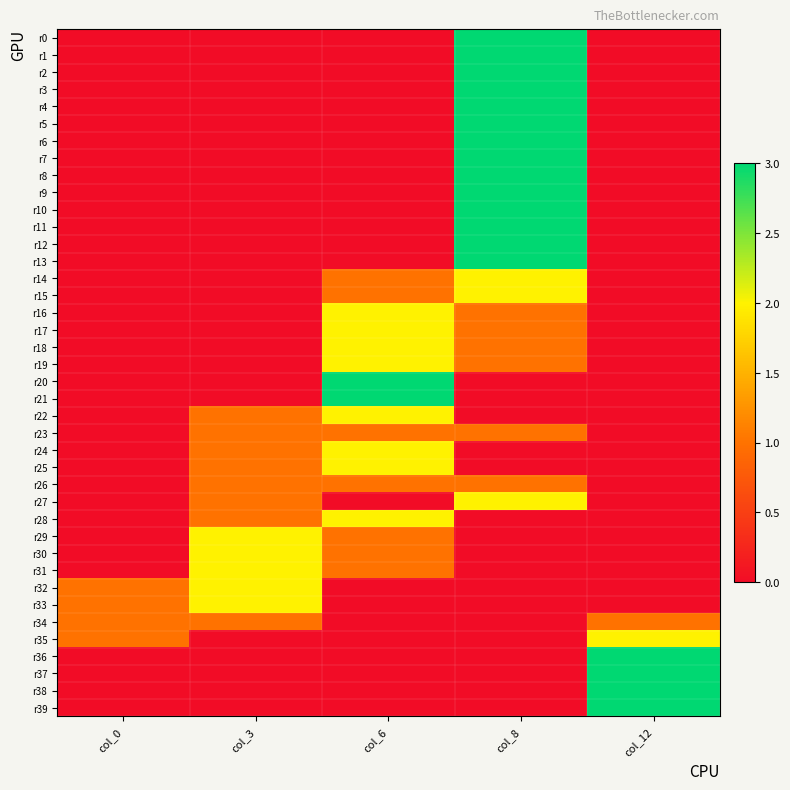

Reading right to left, what are all the values shown in this chart?

r0: col_12=0	col_8=3	col_6=0	col_3=0	col_0=0
r1: col_12=0	col_8=3	col_6=0	col_3=0	col_0=0
r2: col_12=0	col_8=3	col_6=0	col_3=0	col_0=0
r3: col_12=0	col_8=3	col_6=0	col_3=0	col_0=0
r4: col_12=0	col_8=3	col_6=0	col_3=0	col_0=0
r5: col_12=0	col_8=3	col_6=0	col_3=0	col_0=0
r6: col_12=0	col_8=3	col_6=0	col_3=0	col_0=0
r7: col_12=0	col_8=3	col_6=0	col_3=0	col_0=0
r8: col_12=0	col_8=3	col_6=0	col_3=0	col_0=0
r9: col_12=0	col_8=3	col_6=0	col_3=0	col_0=0
r10: col_12=0	col_8=3	col_6=0	col_3=0	col_0=0
r11: col_12=0	col_8=3	col_6=0	col_3=0	col_0=0
r12: col_12=0	col_8=3	col_6=0	col_3=0	col_0=0
r13: col_12=0	col_8=3	col_6=0	col_3=0	col_0=0
r14: col_12=0	col_8=2	col_6=1	col_3=0	col_0=0
r15: col_12=0	col_8=2	col_6=1	col_3=0	col_0=0
r16: col_12=0	col_8=1	col_6=2	col_3=0	col_0=0
r17: col_12=0	col_8=1	col_6=2	col_3=0	col_0=0
r18: col_12=0	col_8=1	col_6=2	col_3=0	col_0=0
r19: col_12=0	col_8=1	col_6=2	col_3=0	col_0=0
r20: col_12=0	col_8=0	col_6=3	col_3=0	col_0=0
r21: col_12=0	col_8=0	col_6=3	col_3=0	col_0=0
r22: col_12=0	col_8=0	col_6=2	col_3=1	col_0=0
r23: col_12=0	col_8=1	col_6=1	col_3=1	col_0=0
r24: col_12=0	col_8=0	col_6=2	col_3=1	col_0=0
r25: col_12=0	col_8=0	col_6=2	col_3=1	col_0=0
r26: col_12=0	col_8=1	col_6=1	col_3=1	col_0=0
r27: col_12=0	col_8=2	col_6=0	col_3=1	col_0=0
r28: col_12=0	col_8=0	col_6=2	col_3=1	col_0=0
r29: col_12=0	col_8=0	col_6=1	col_3=2	col_0=0
r30: col_12=0	col_8=0	col_6=1	col_3=2	col_0=0
r31: col_12=0	col_8=0	col_6=1	col_3=2	col_0=0
r32: col_12=0	col_8=0	col_6=0	col_3=2	col_0=1
r33: col_12=0	col_8=0	col_6=0	col_3=2	col_0=1
r34: col_12=1	col_8=0	col_6=0	col_3=1	col_0=1
r35: col_12=2	col_8=0	col_6=0	col_3=0	col_0=1
r36: col_12=3	col_8=0	col_6=0	col_3=0	col_0=0
r37: col_12=3	col_8=0	col_6=0	col_3=0	col_0=0
r38: col_12=3	col_8=0	col_6=0	col_3=0	col_0=0
r39: col_12=3	col_8=0	col_6=0	col_3=0	col_0=0